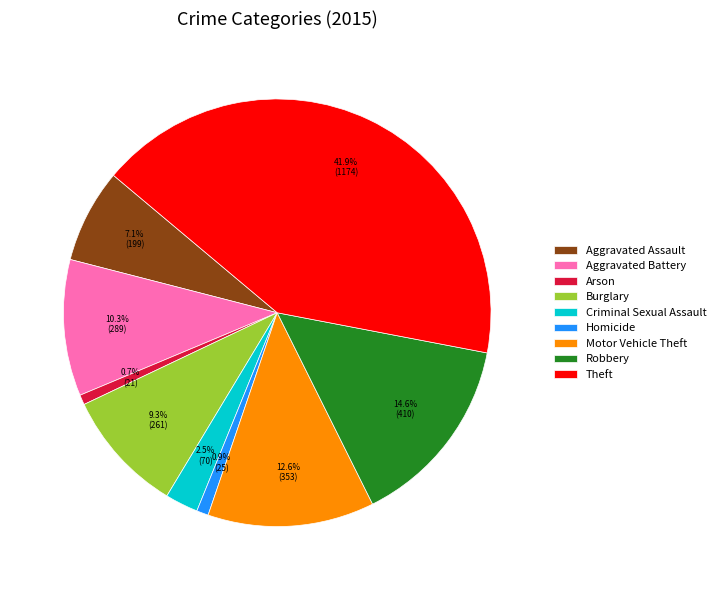

Do Robbery and Burglary together represent more than half of the pie?

No